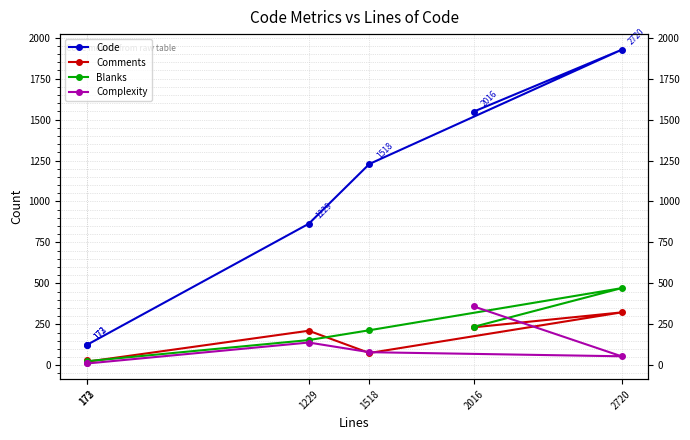

What is the difference between the second highest and second lowest values in the Code series?

1424